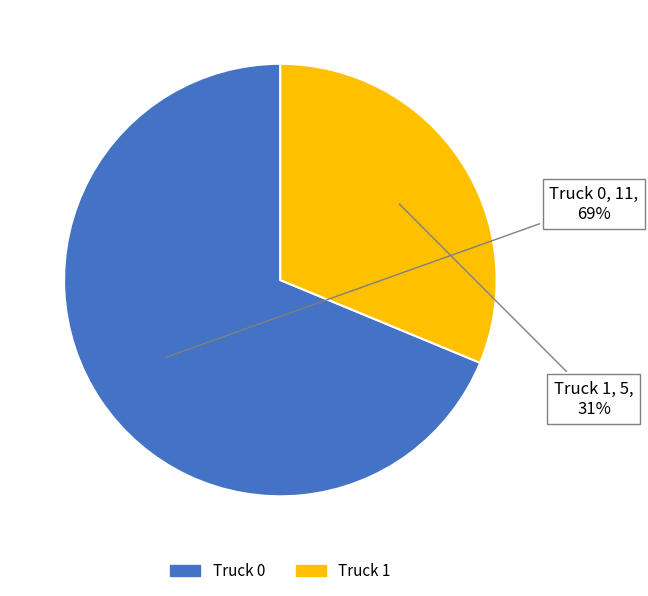

Does Truck 1 represent more than half of the total?

No